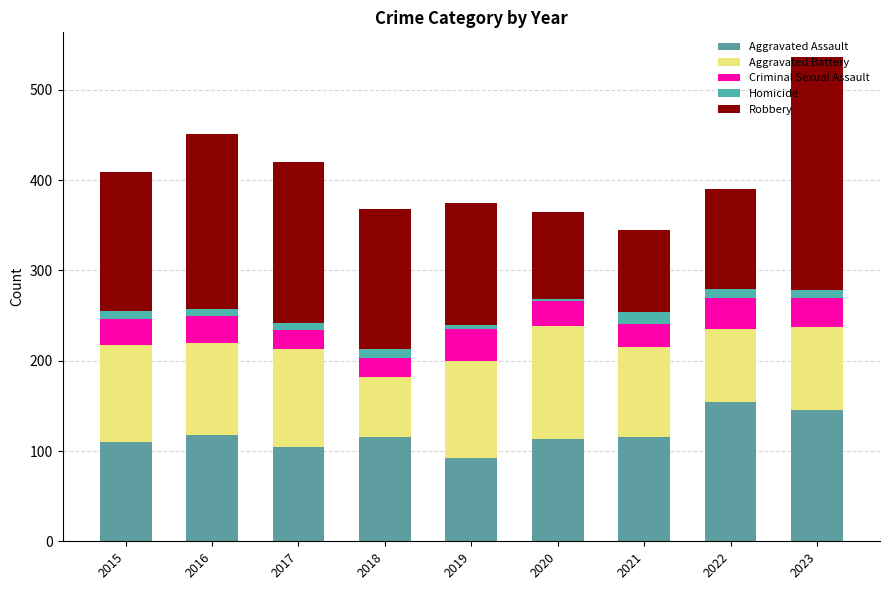

How many bars are there in total?

9